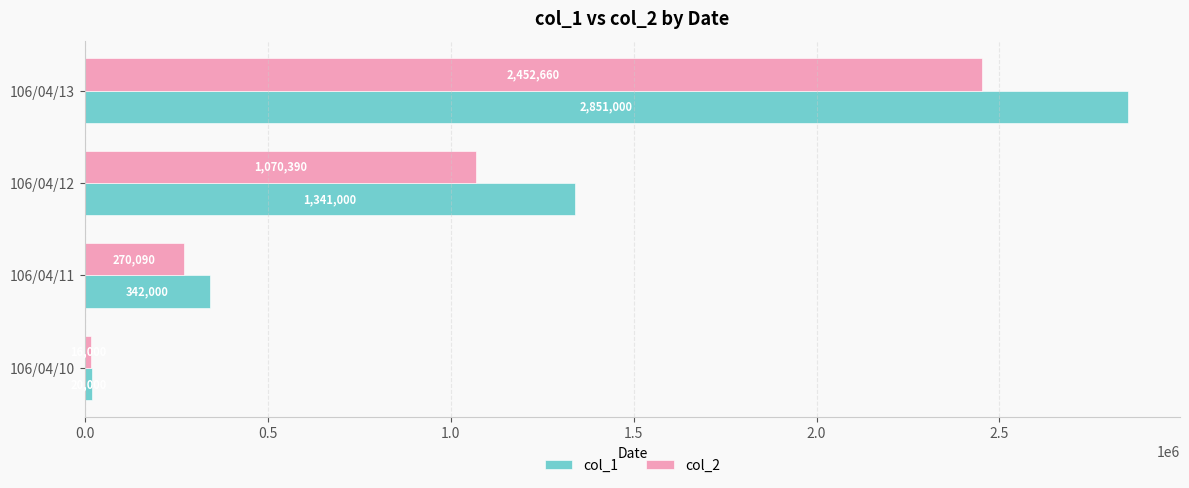

At how many categories does at least one series exceed 1832942?

1